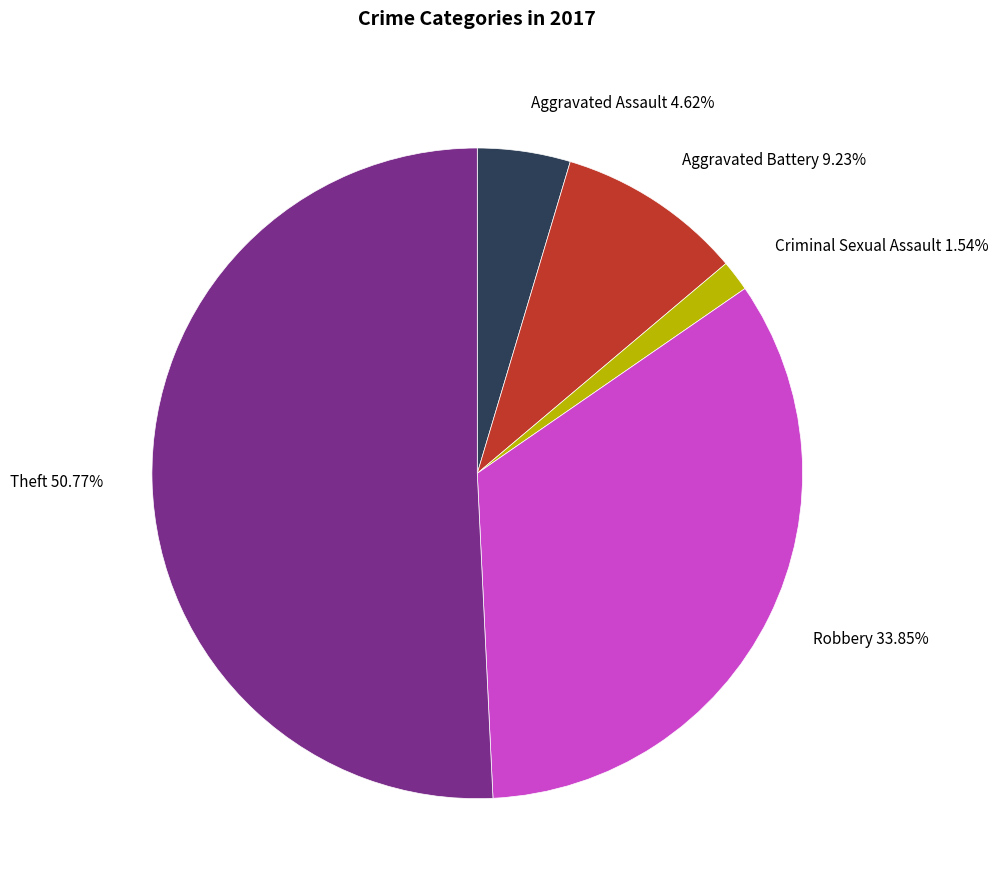

Does any single category account for the majority?

Yes